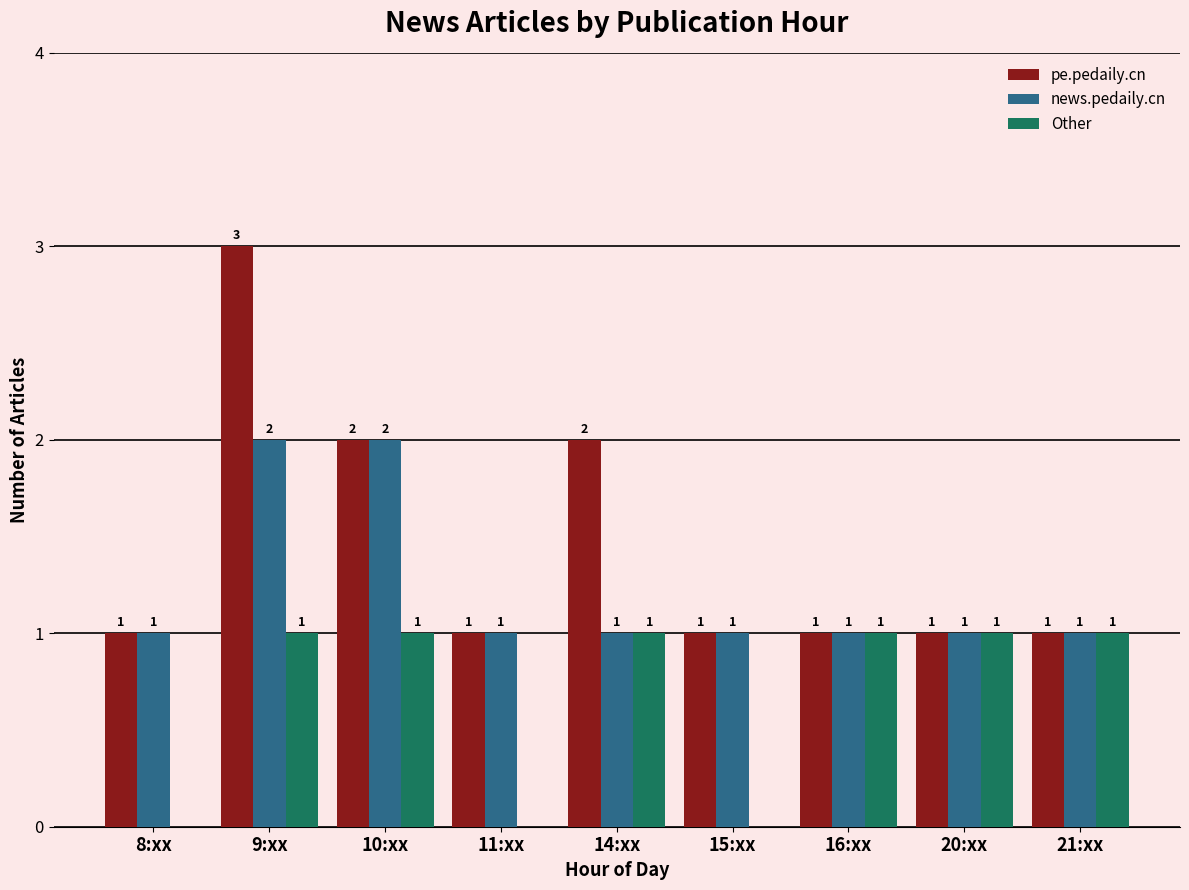

The Other series shows 1 at 14:xx. True or false?

True